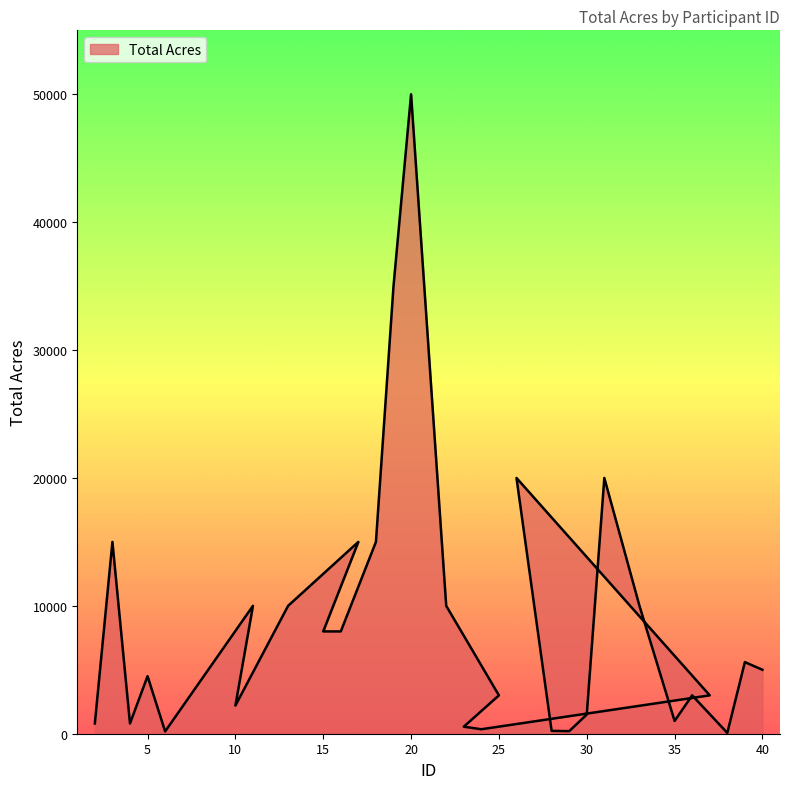

Between 39 and 38, which is larger?

39